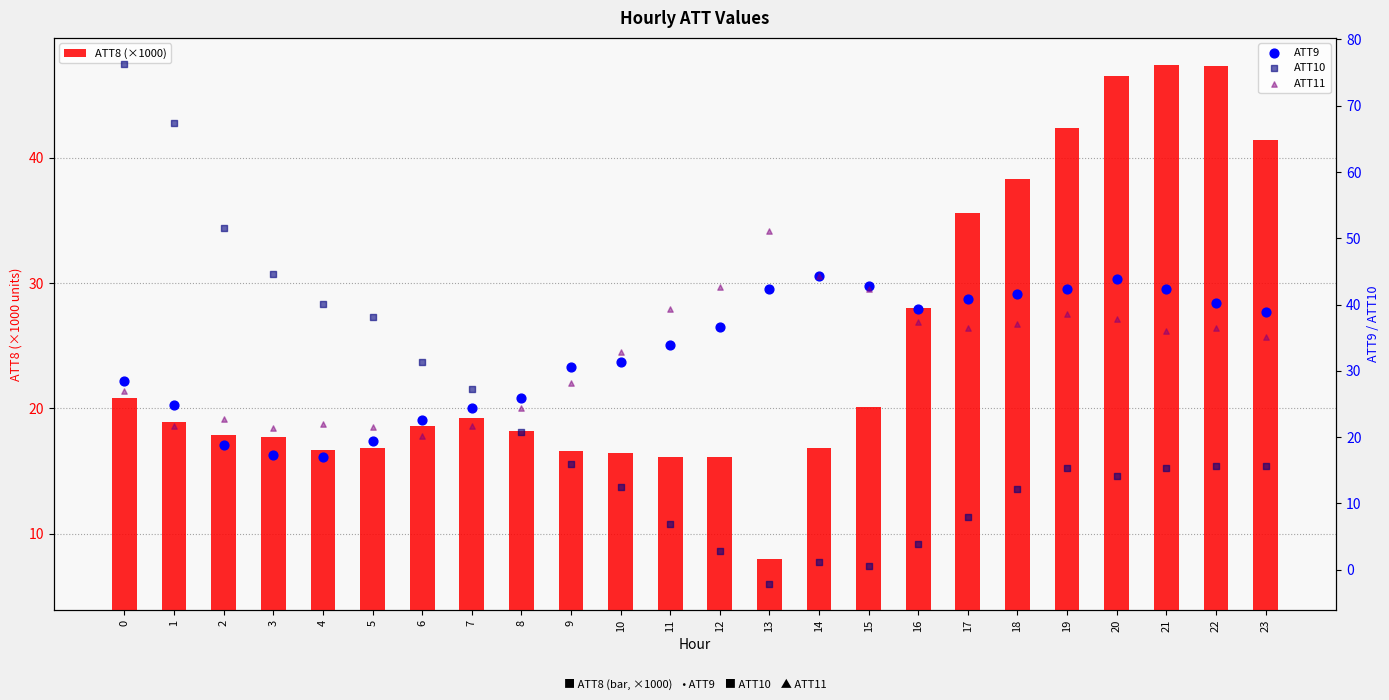

Which series has the largest total across all categories?

ATT9